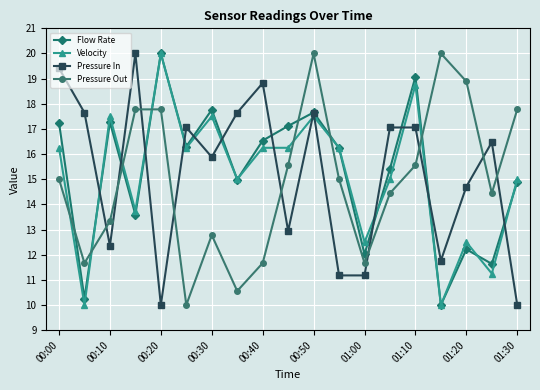

True or false: Velocity and Pressure In cross at least once.

True